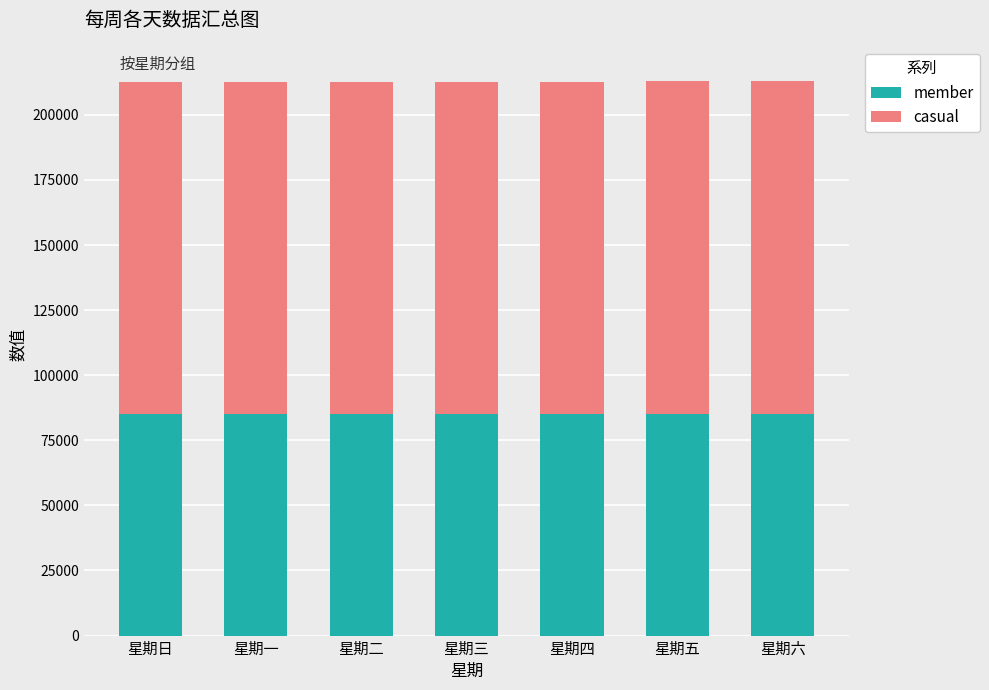

True or false: member has a value of 85128 at 星期三.

True